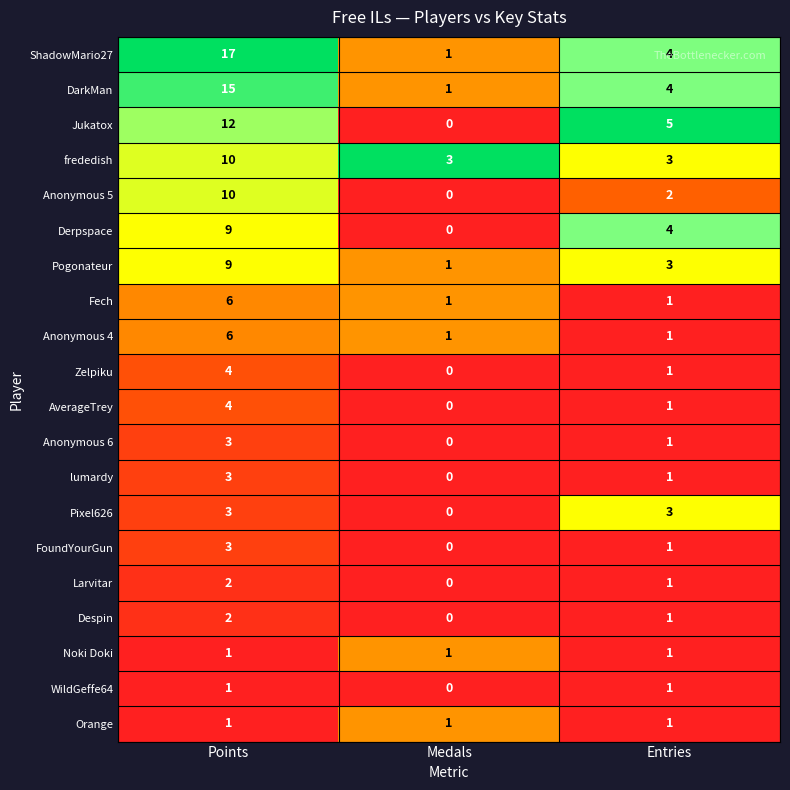

What is the sum of all frededish values?

16